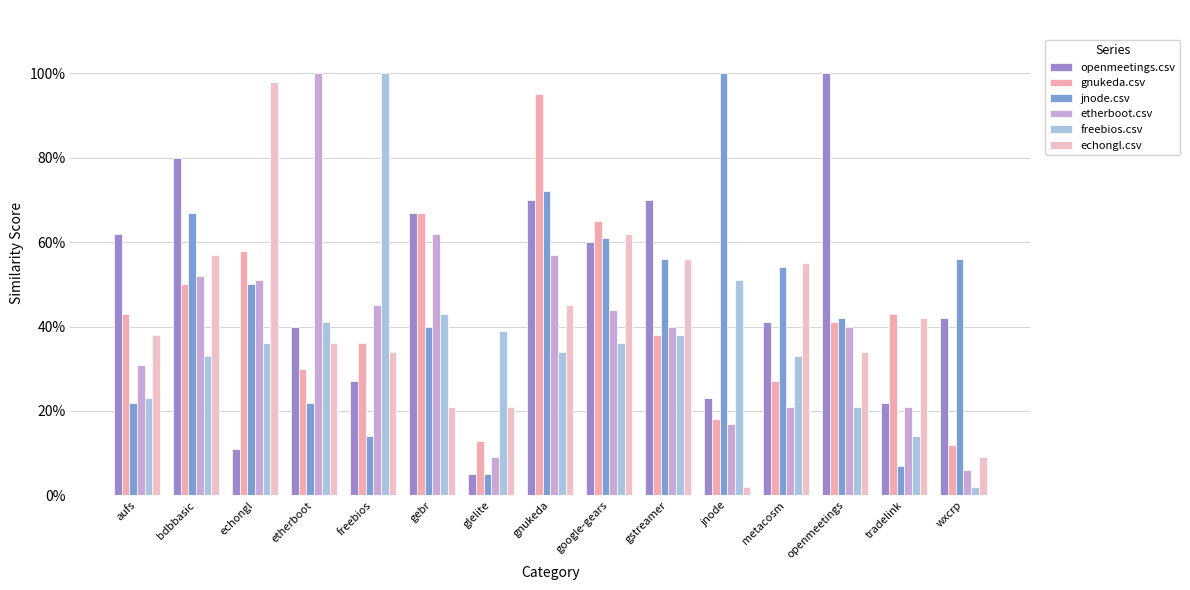

The value of gnukeda.csv at etherboot is 0.1. True or false?

False